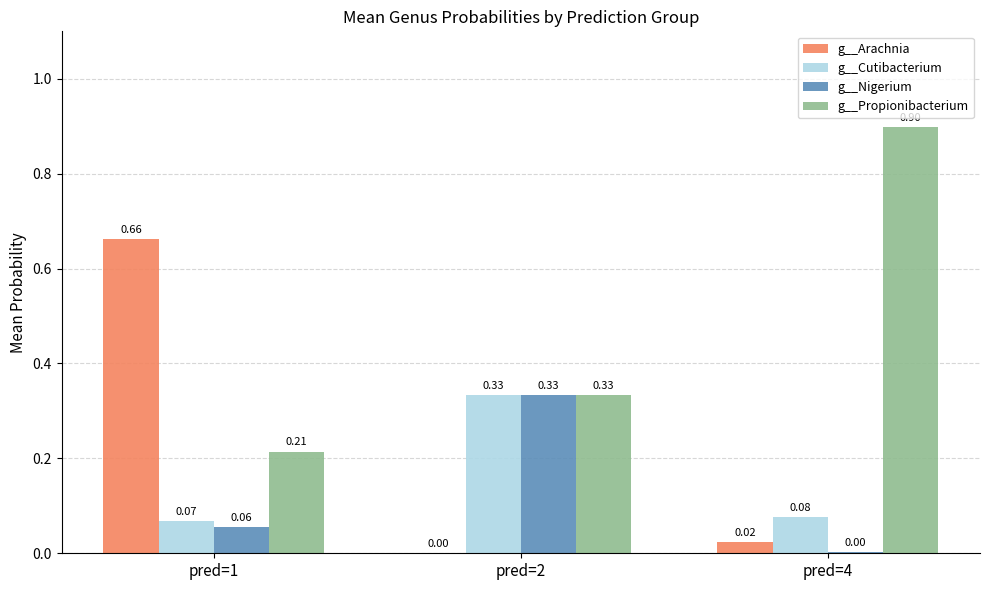

Count the number of categories in the chart.

3